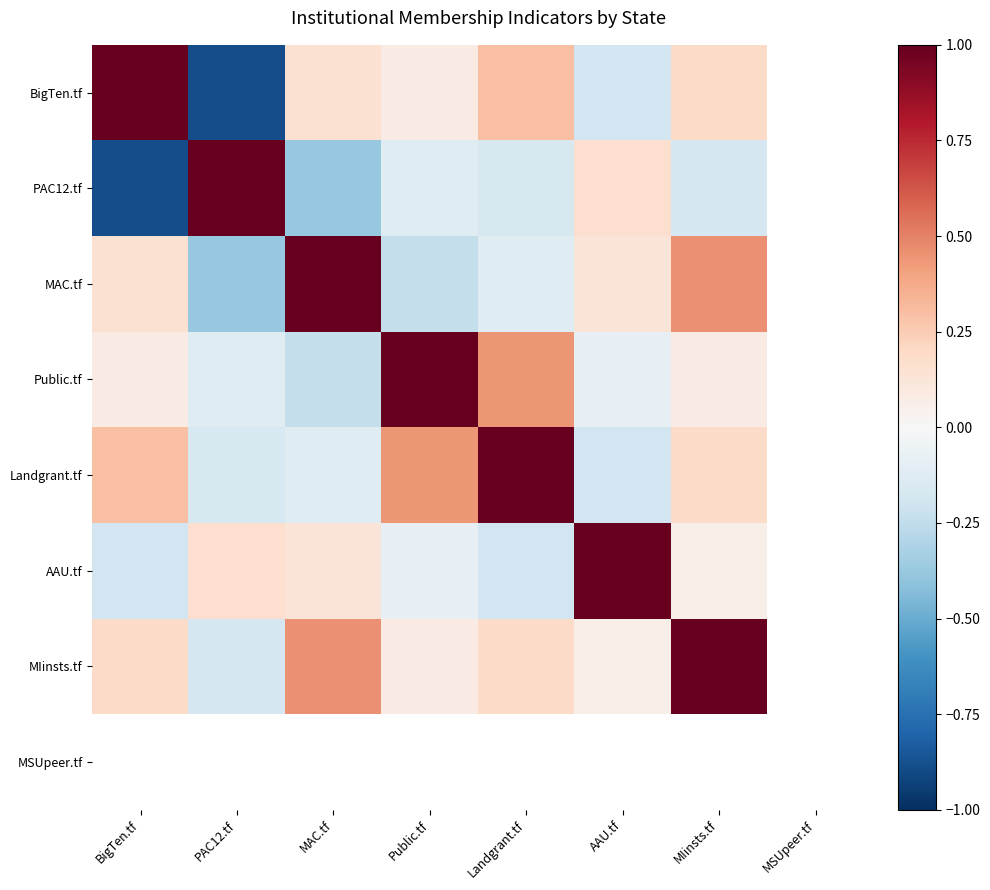

What is the spread (max minus min) of values at MAC.tf?

1.4